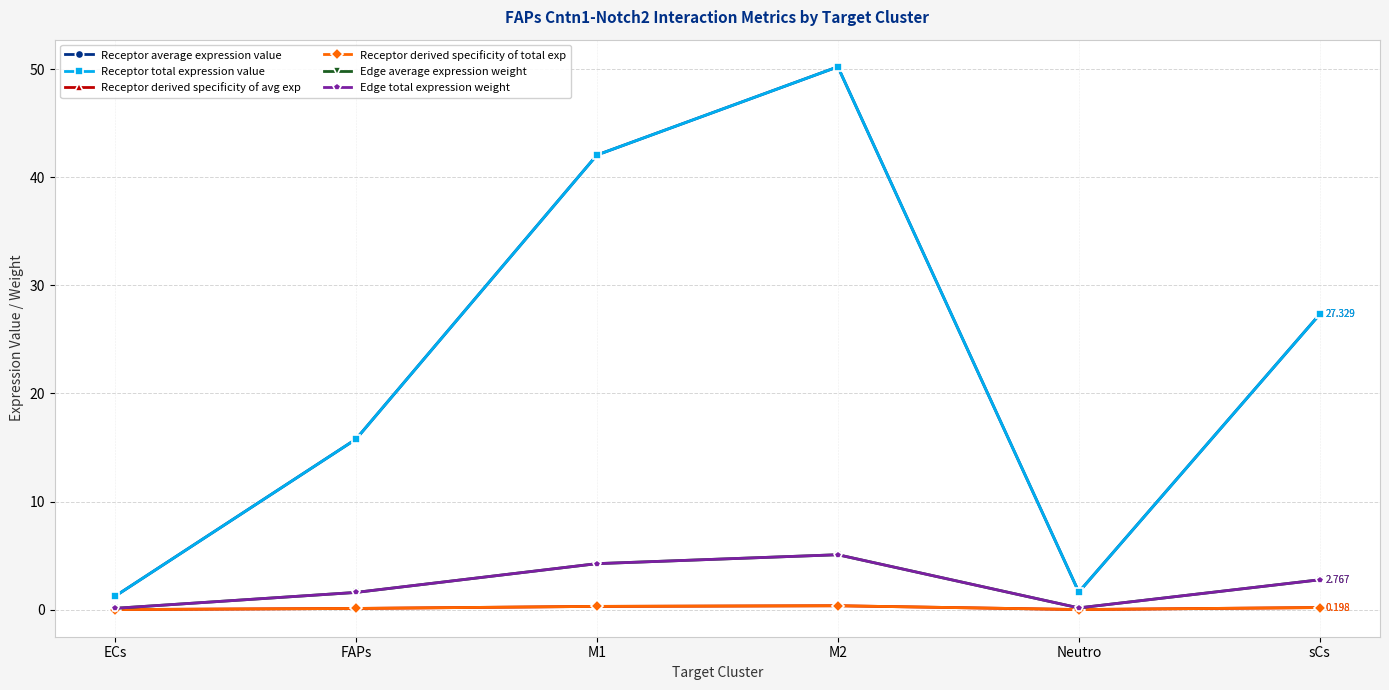

At which category does Receptor derived specificity of avg exp reach its first local peak?

M2